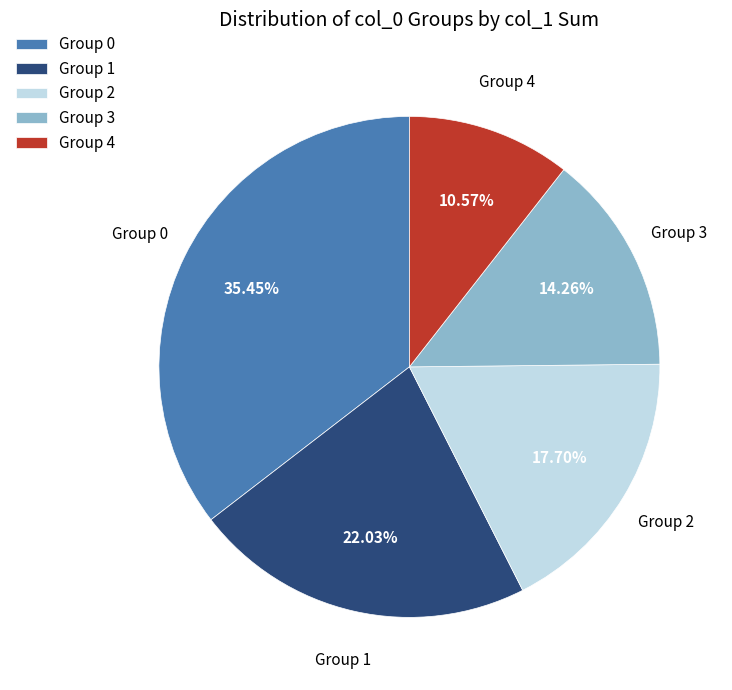

How many slices are in this pie chart?

5